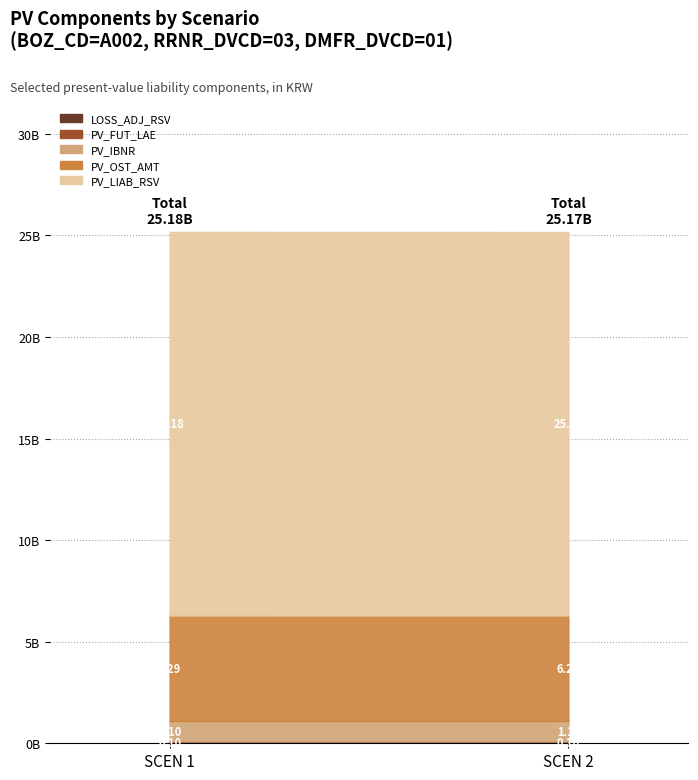

How many data points in PV_FUT_LAE are less than 92963845?

1